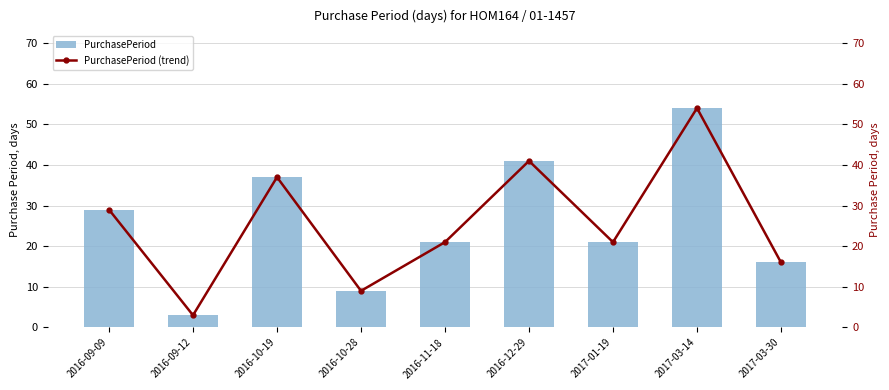

Rank the categories by PurchasePeriod value from lowest to highest.

2016-09-12, 2016-10-28, 2017-03-30, 2016-11-18, 2017-01-19, 2016-09-09, 2016-10-19, 2016-12-29, 2017-03-14